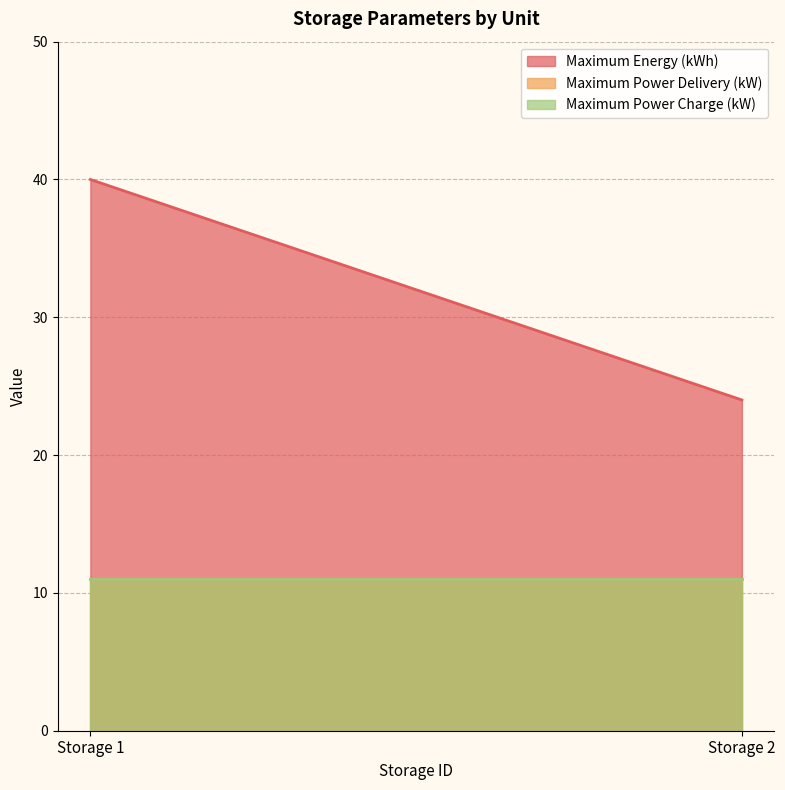

What is the sum of all Maximum Energy (kWh) values?

64